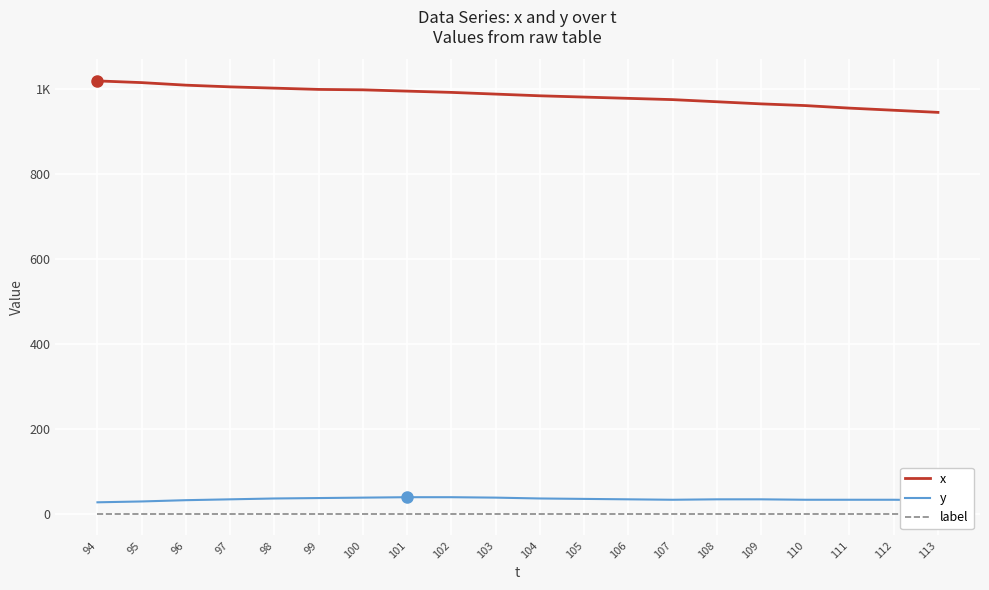

At how many categories does at least one series exceed 975?

13